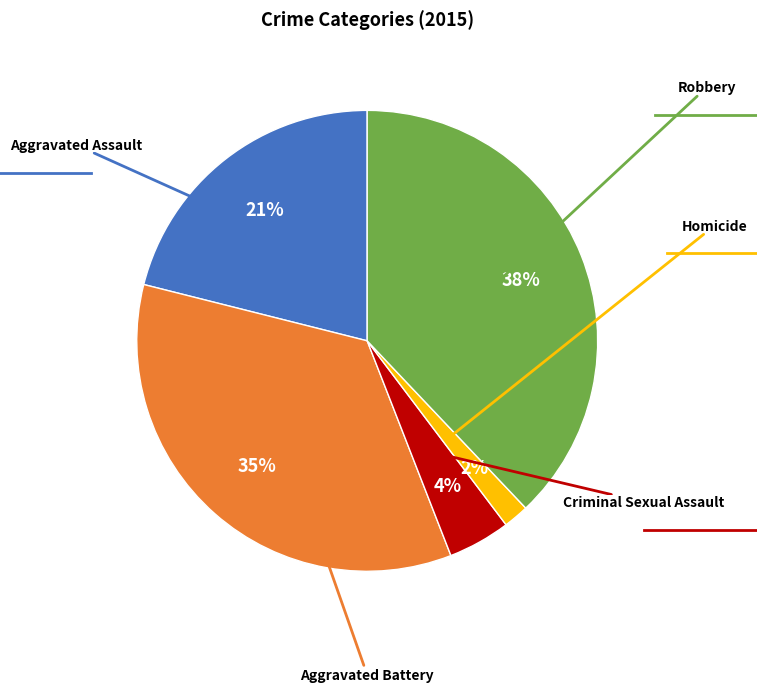

To the nearest percent, what is the combined percentage of Criminal Sexual Assault and Aggravated Assault?

25%